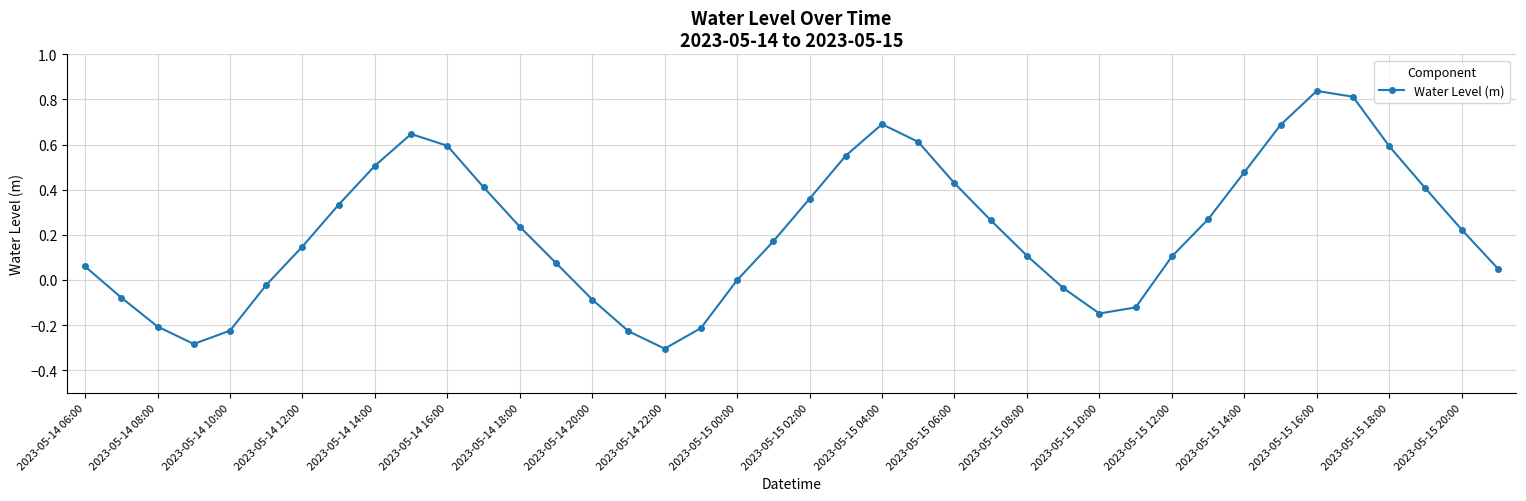

What is the value of the 34th point from the left?

0.7